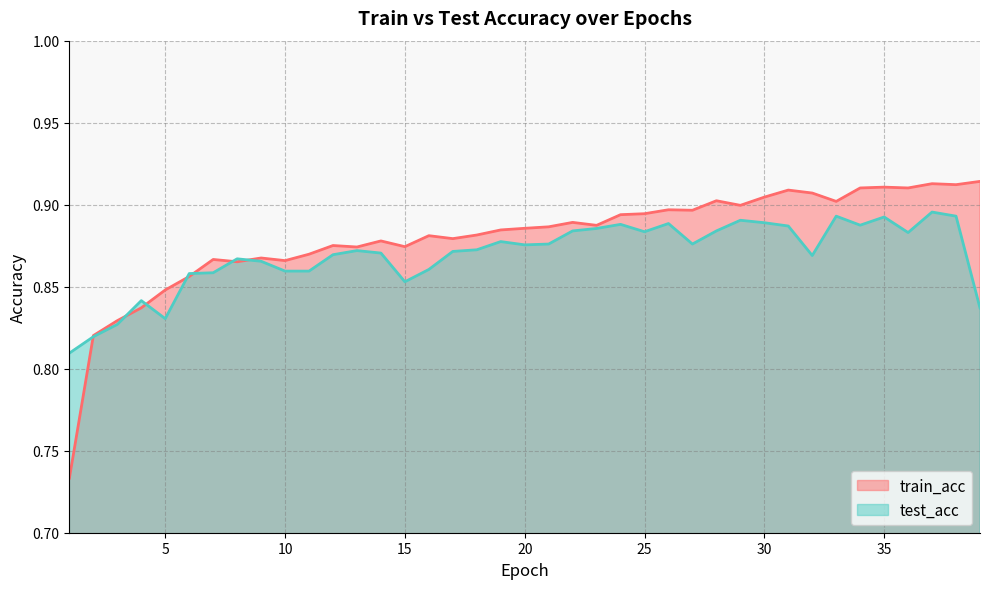

Reading right to left, list all the values displayed in this chart.

train_acc: 0.9	0.9	0.9	0.9	0.9	0.9	0.9	0.9	0.9	0.9	0.9	0.9	0.9	0.9	0.9	0.9	0.9	0.9	0.9	0.9	0.9	0.9	0.9	0.9	0.9	0.9	0.9	0.9	0.9	0.9	0.9	0.9	0.9	0.9	0.8	0.8	0.8	0.8	0.7
test_acc: 0.8	0.9	0.9	0.9	0.9	0.9	0.9	0.9	0.9	0.9	0.9	0.9	0.9	0.9	0.9	0.9	0.9	0.9	0.9	0.9	0.9	0.9	0.9	0.9	0.9	0.9	0.9	0.9	0.9	0.9	0.9	0.9	0.9	0.9	0.8	0.8	0.8	0.8	0.8